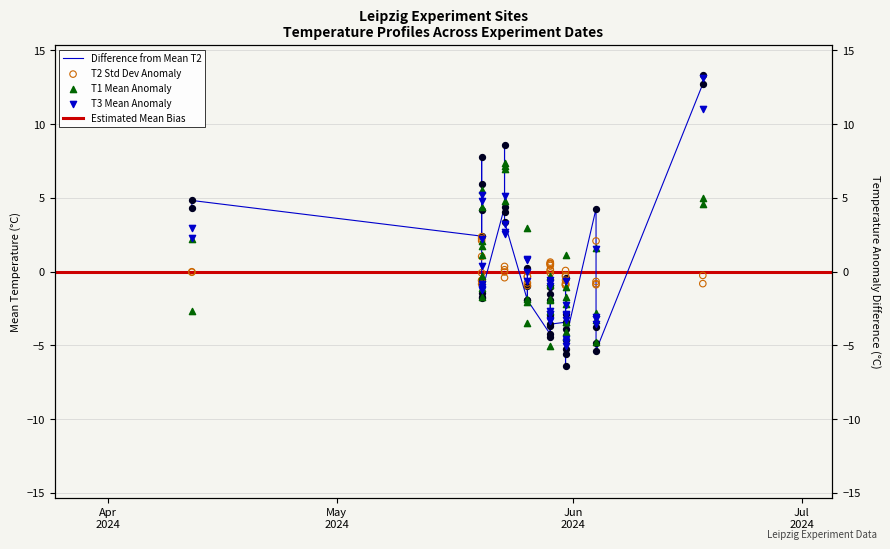

Which series has the widest spread of Y values?

T2_mean